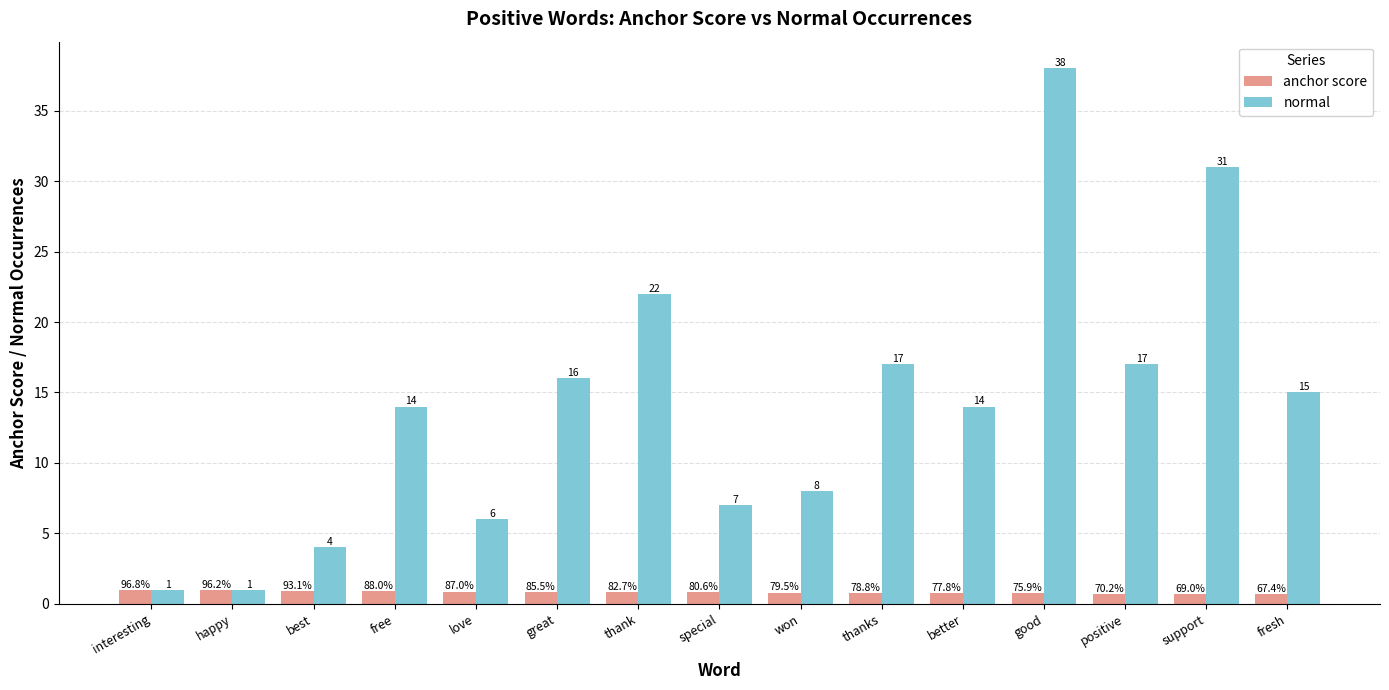

List the series in order of their overall mean, lowest first.

anchor score, normal